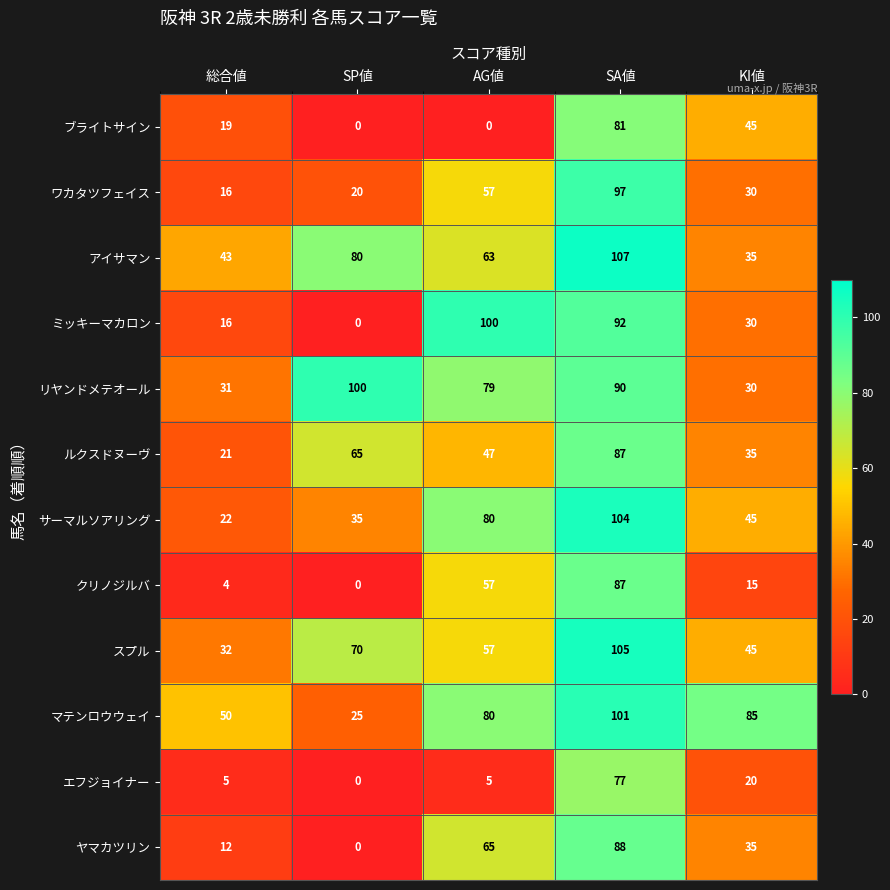

List the labels in order of サーマルソアリング value, largest first.

SA値, AG値, KI値, SP値, 総合値